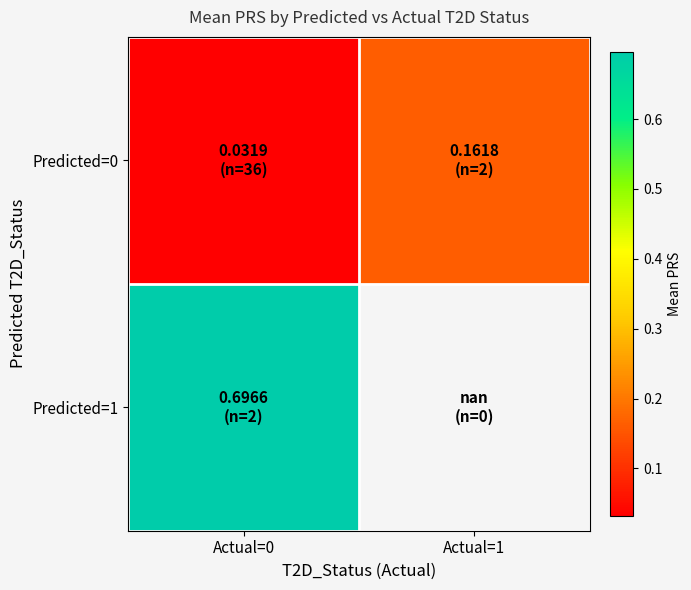

At how many categories does at least one series exceed 0?

2